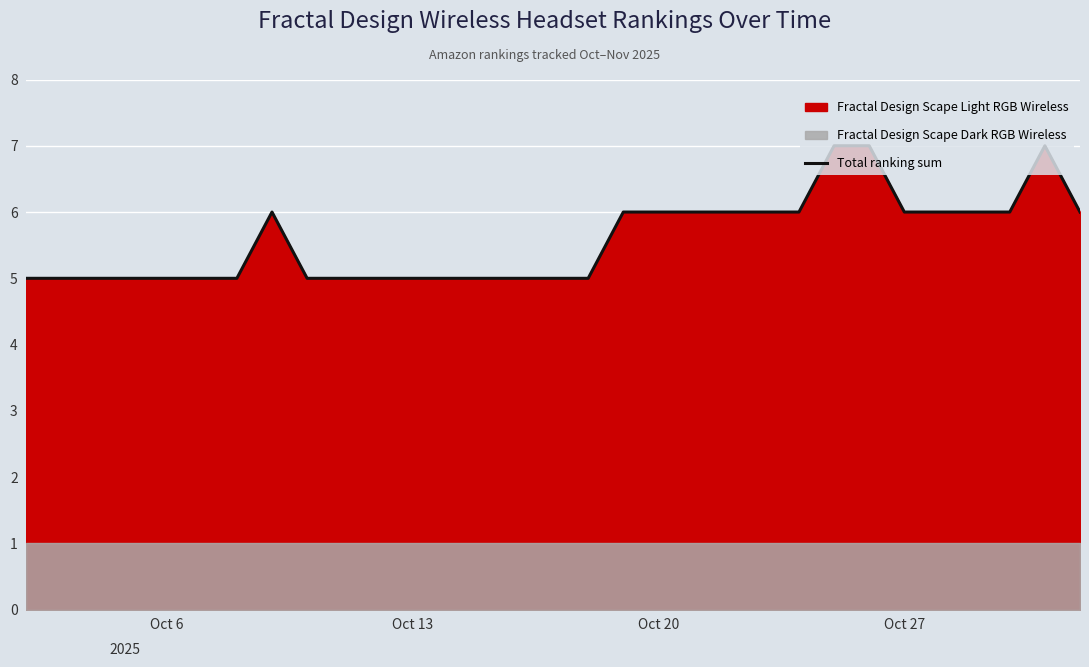

What is the highest value of the Total ranking sum series?

7